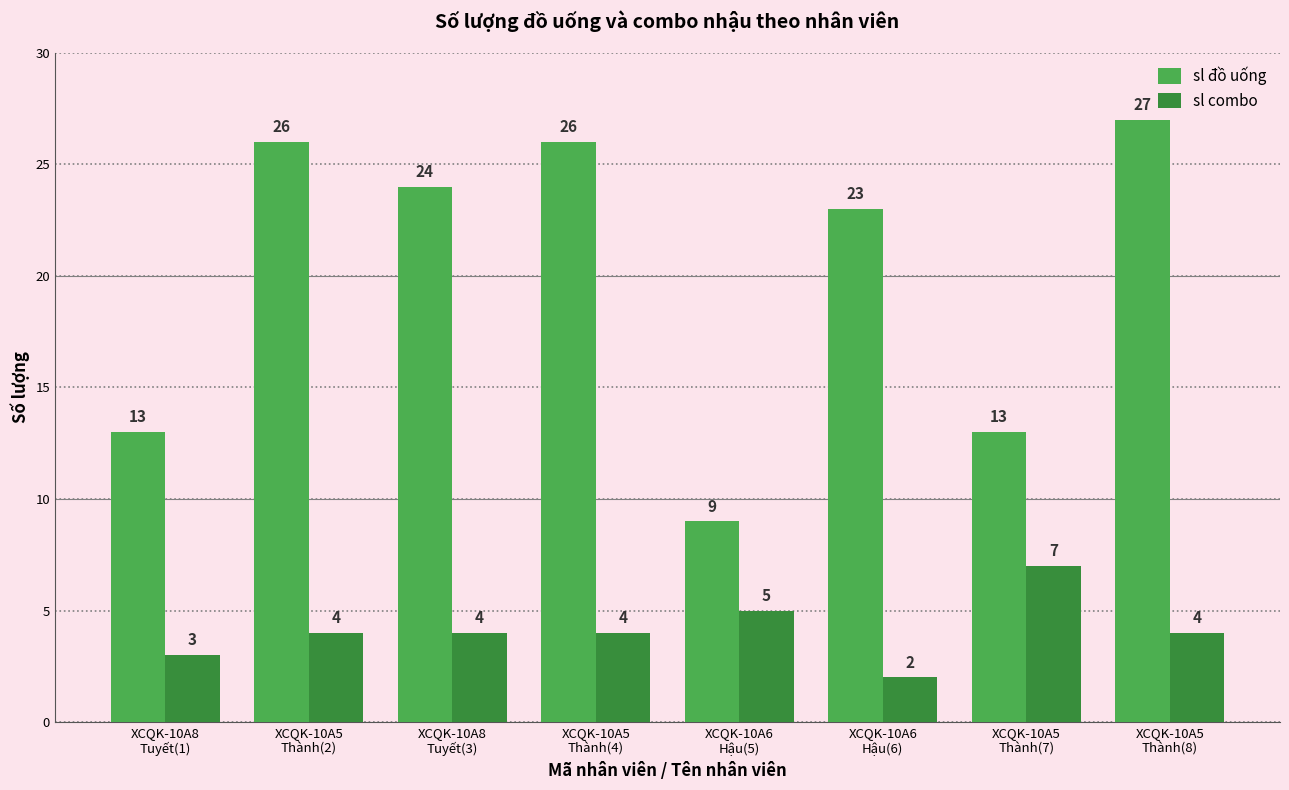

At which category is the sum across all series the highest?

XCQK-10A5
Thành(8)